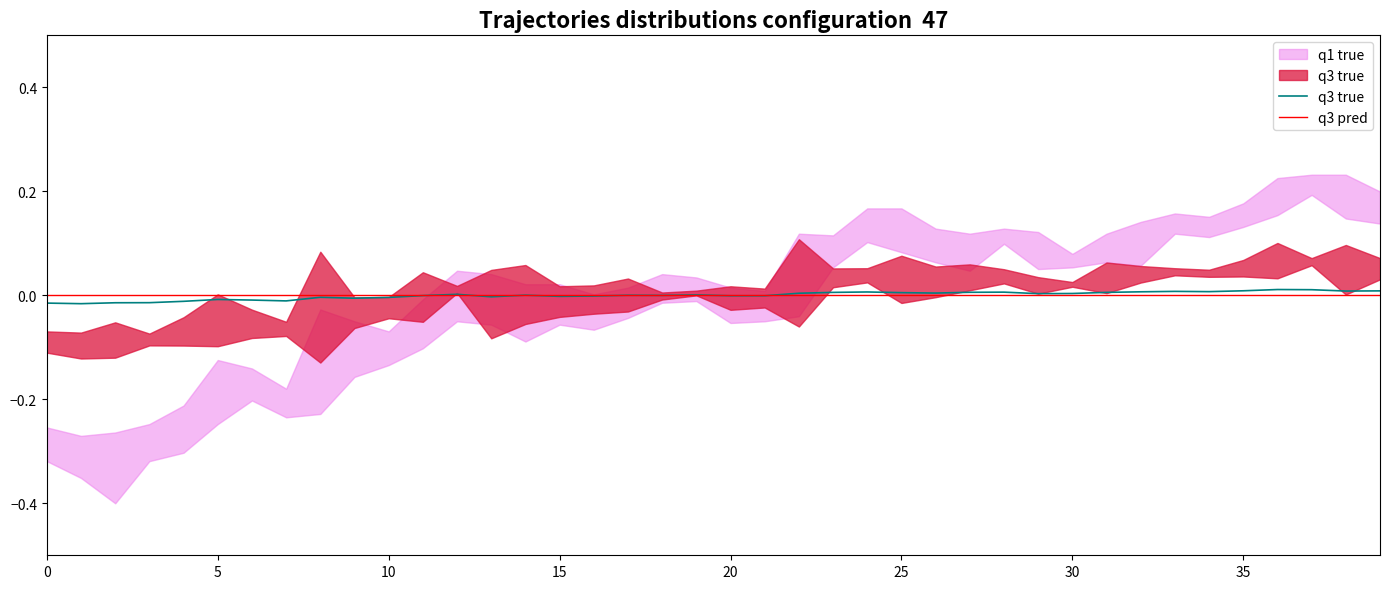

How many intersections are there between q3 true and q3 pred?

9